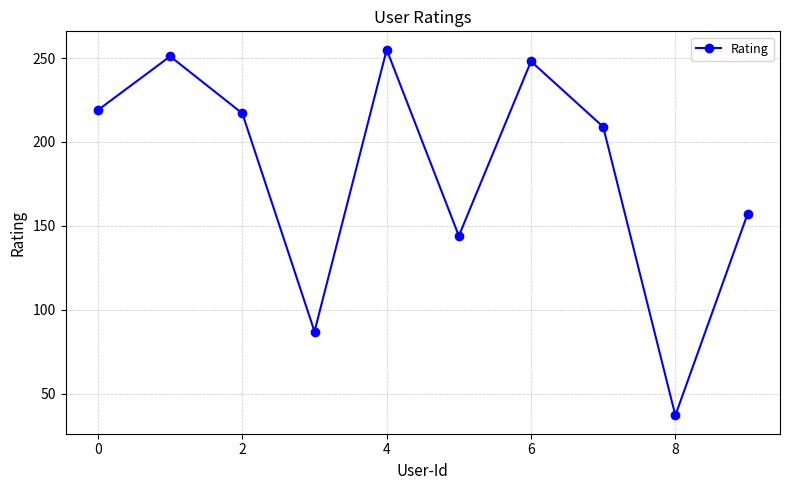

How many interior local peaks (higher than both neighbors) does the data have?

3